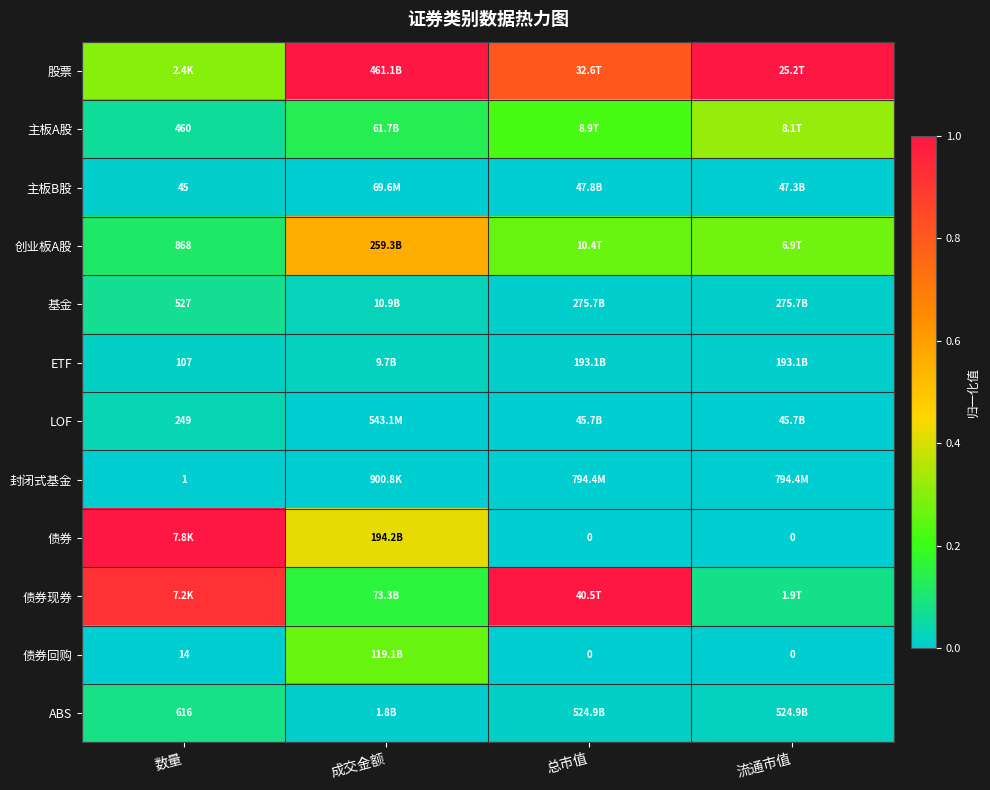

At which category is the sum across all series the highest?

数量